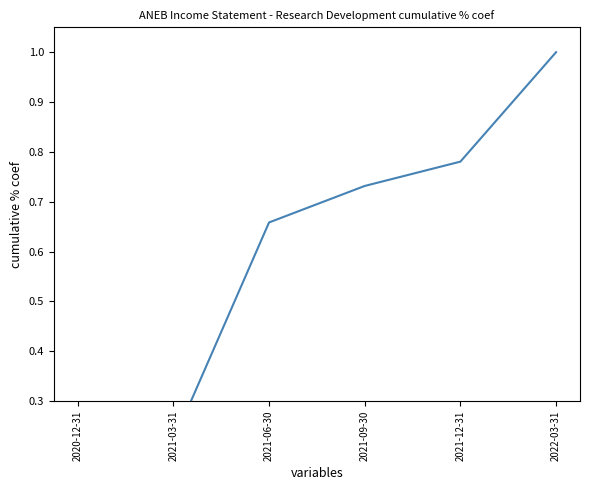

What is the sum of the values at 2020-12-31 and 2021-12-31?

0.8